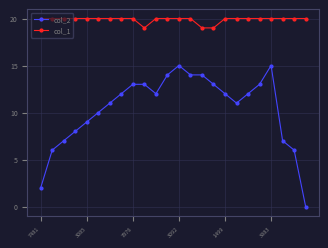

True or false: col_2 and col_1 cross at least once.

False